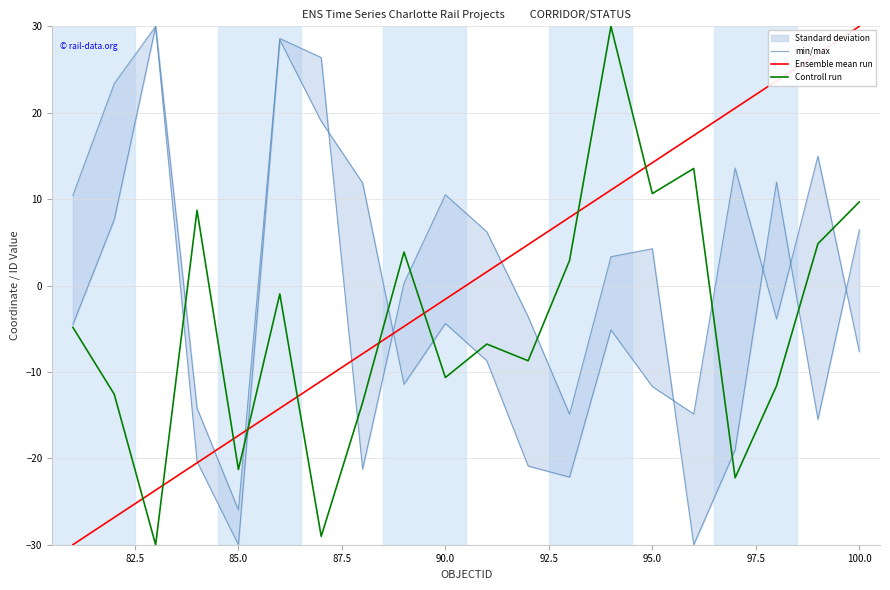

The value of Controll run at 95.0 is 10.6. True or false?

True